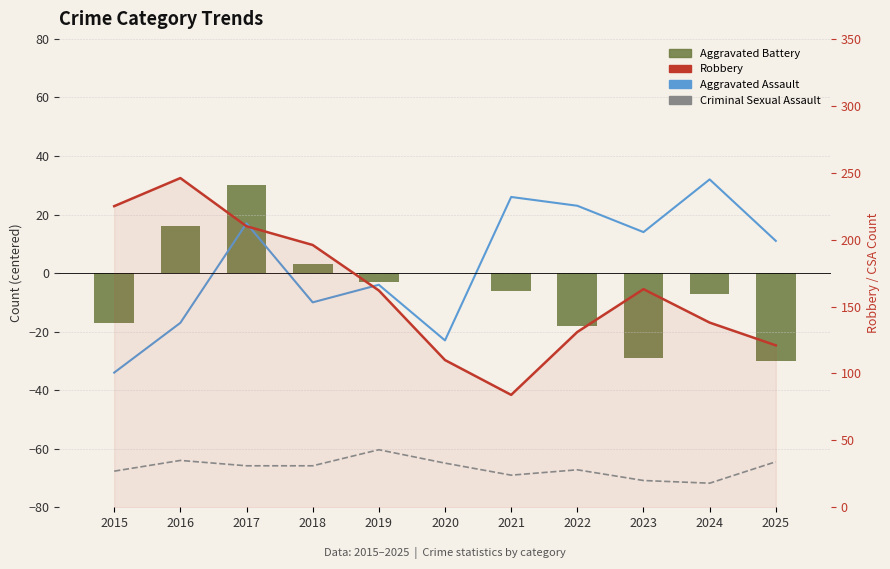

Where does the Aggravated Assault (shifted) series first go above 11?

2017